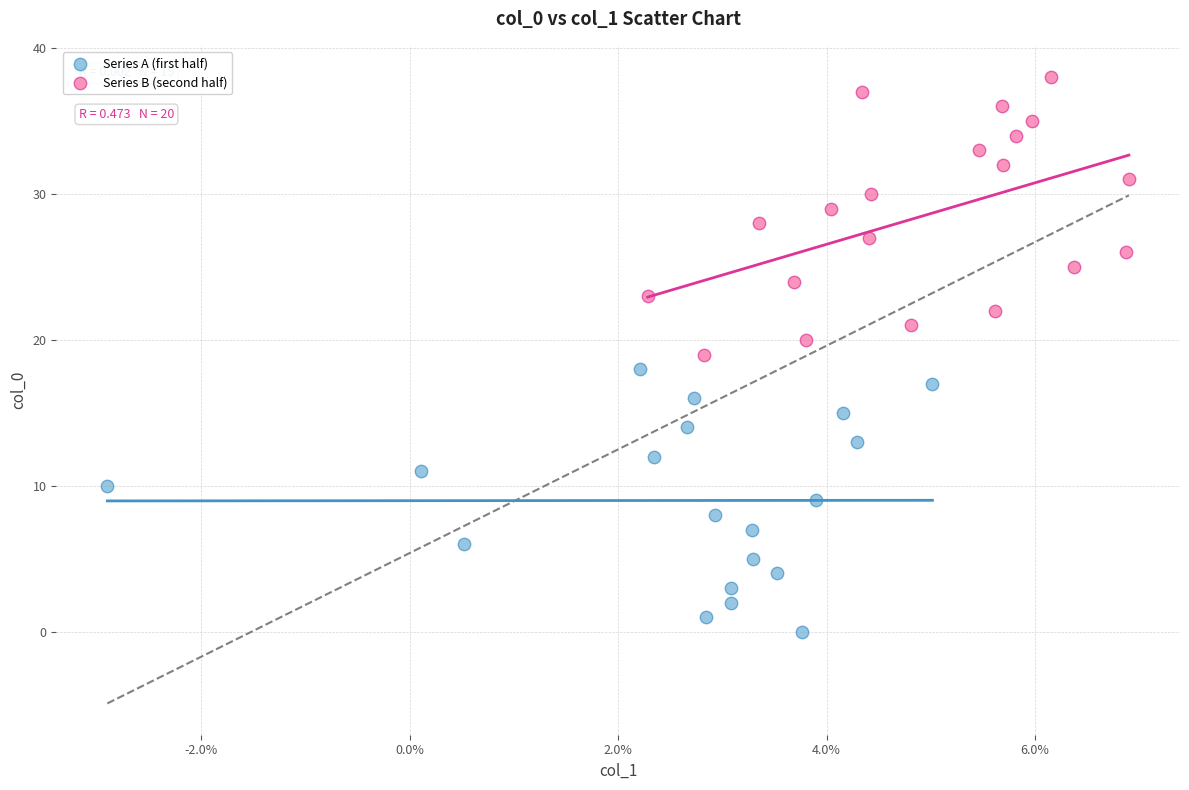

Which series contains the lowest Y value?

Series A (first half)